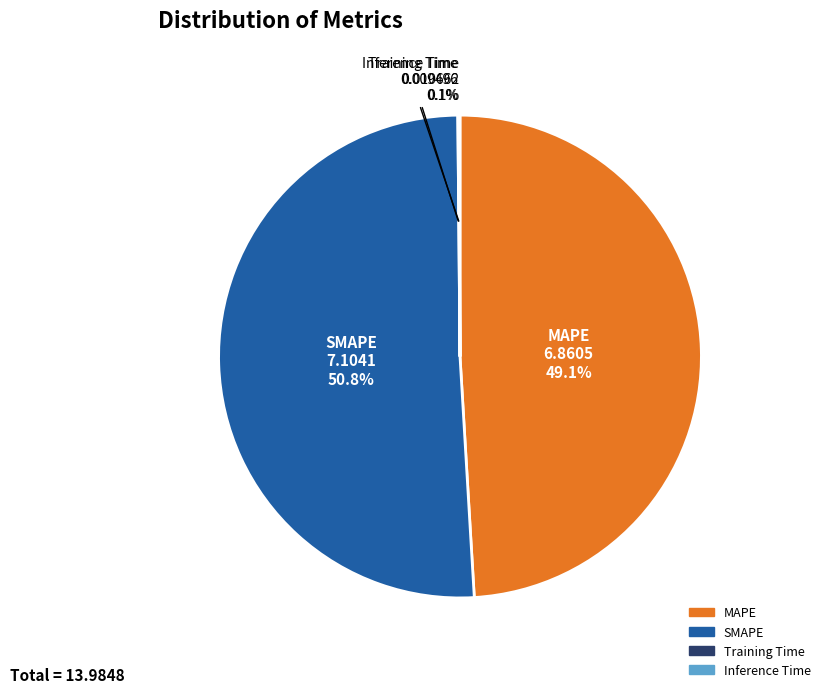

Is there a majority slice in this chart?

Yes